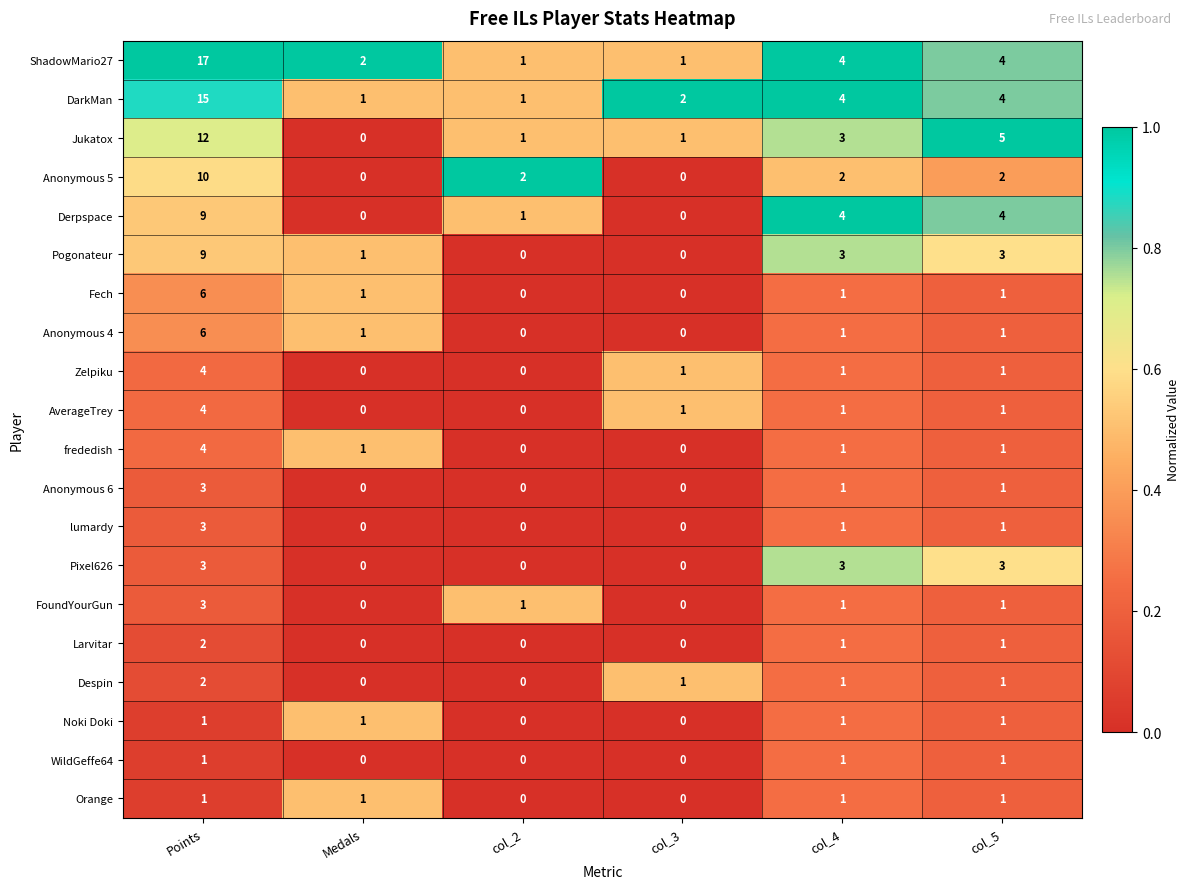

Is it true that WildGeffe64 equals 1 at col_4?

True